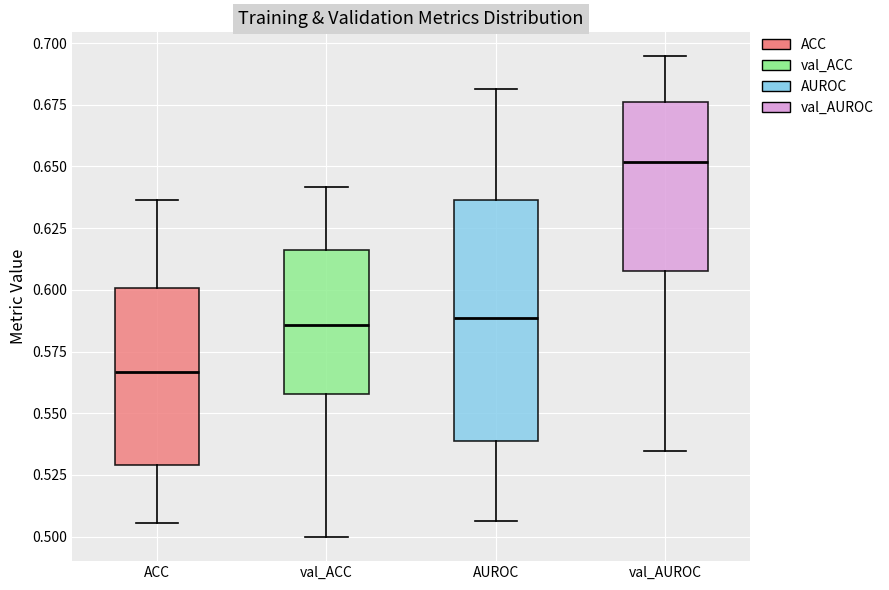

Reading left to right, read every box against the y-axis: the position of its median line, the range the box covers, and the ends of its whiskers. The values are not printed on the chart, so give them approximately, as read against the axis.

ACC: median 0.565, box 0.530 to 0.600, whiskers 0.505 to 0.635
val_ACC: median 0.585, box 0.560 to 0.615, whiskers 0.500 to 0.640
AUROC: median 0.590, box 0.540 to 0.635, whiskers 0.505 to 0.680
val_AUROC: median 0.650, box 0.610 to 0.675, whiskers 0.535 to 0.695